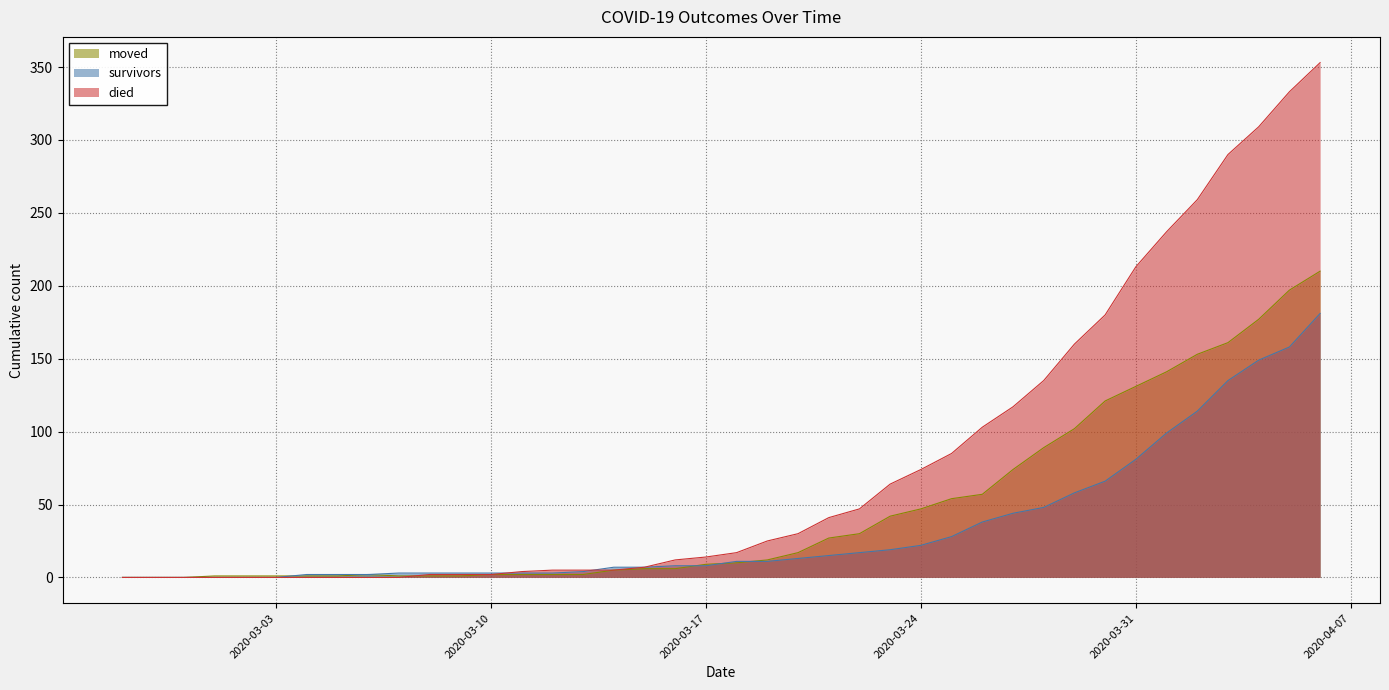

Reading left to right, extract all data points from this chart.

survivors: 0	0	0	0	0	0	2	2	2	3	3	3	3	3	3	4	7	7	8	8	11	11	13	15	17	19	22	28	38	44	48	58	66	81	99	114	135	149	158	181
died: 0	0	0	0	0	0	0	0	0	0	2	2	2	4	5	5	5	7	12	14	17	25	30	41	47	64	74	85	103	117	135	160	180	213	237	259	290	309	333	353
moved: 0	0	0	1	1	1	1	1	2	1	1	1	2	2	2	2	5	6	6	9	10	12	17	27	30	42	47	54	57	74	89	102	121	131	141	153	161	177	197	210